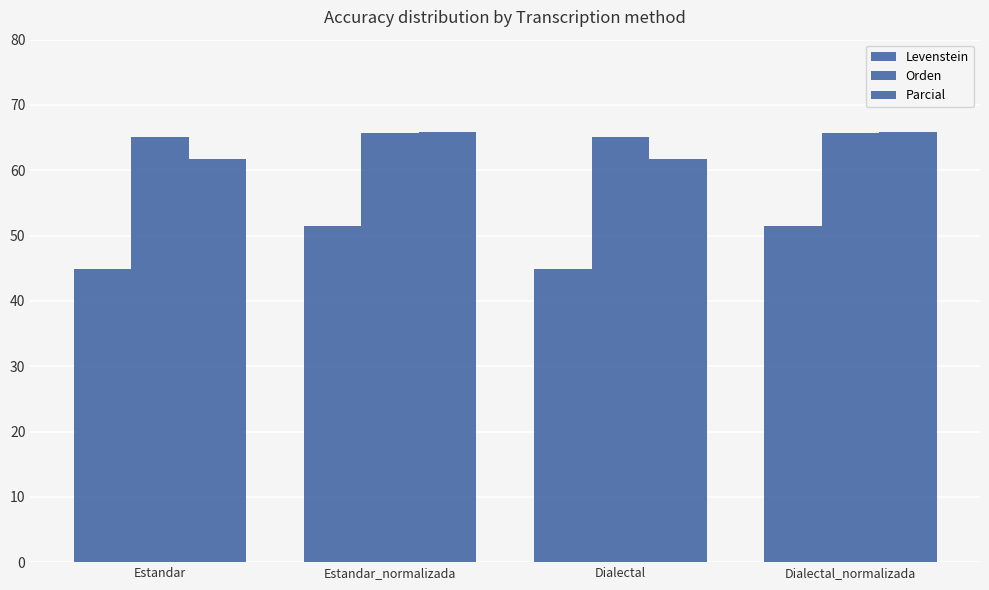

How many groups of bars are there?

4